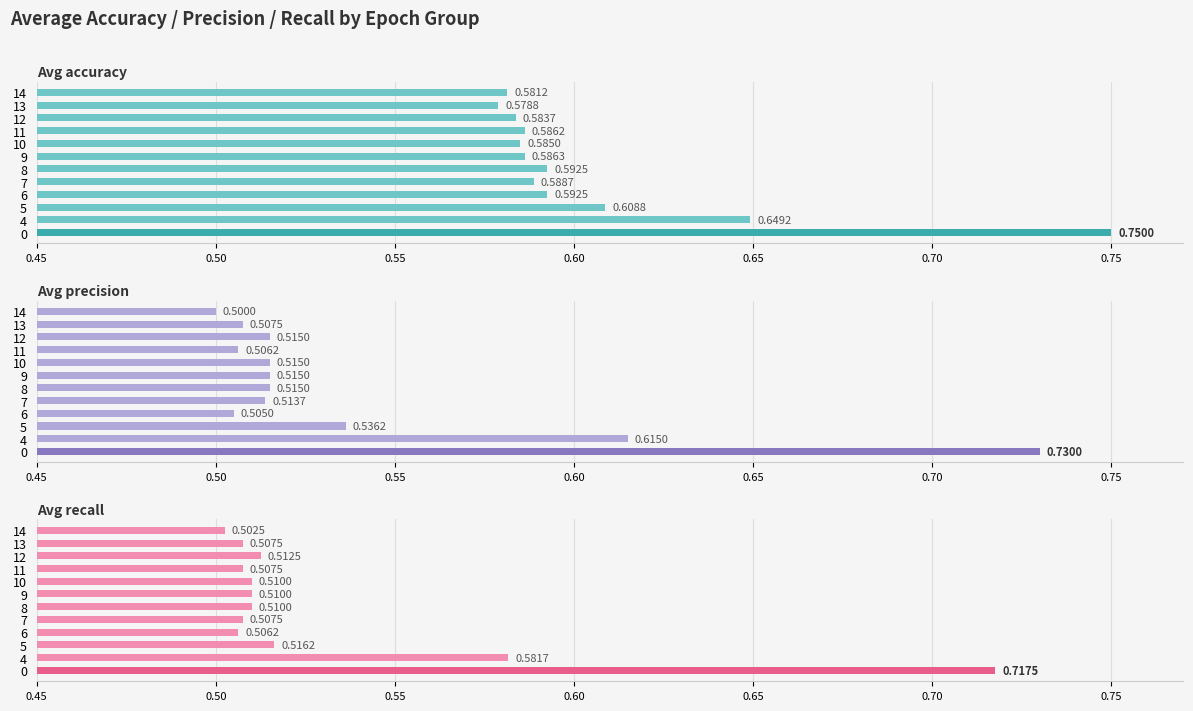

How many groups of bars are there?

12